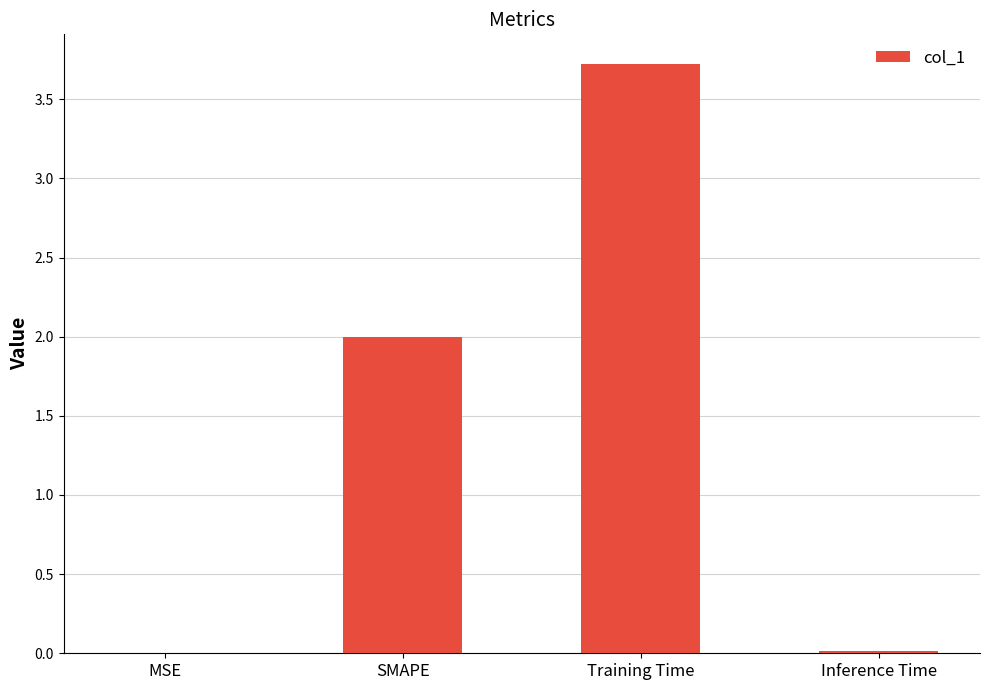

True or false: the data shows 6.1 at Training Time.

False